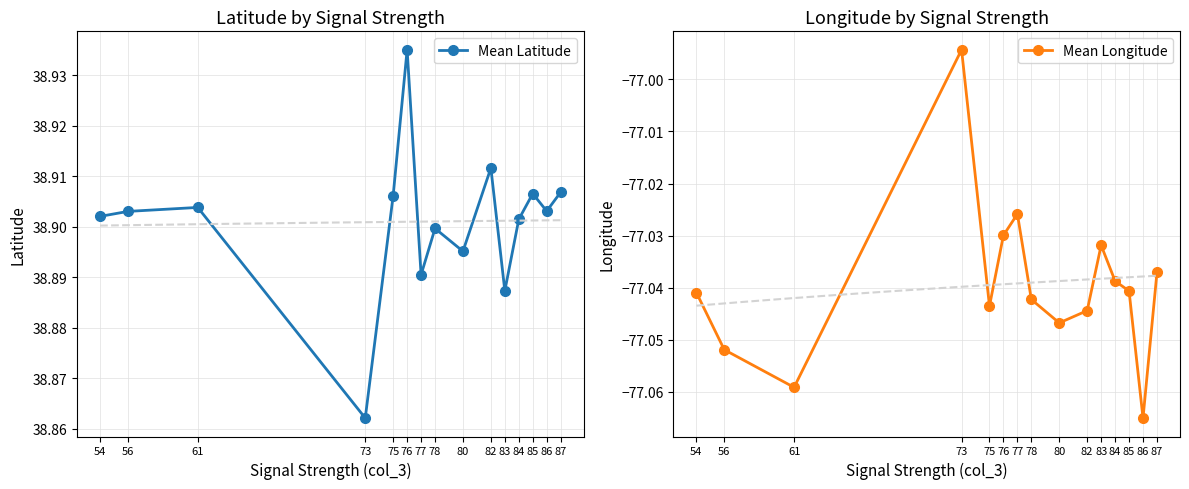

What is the value of the Mean Longitude point at the 10th from the left?

-77.0